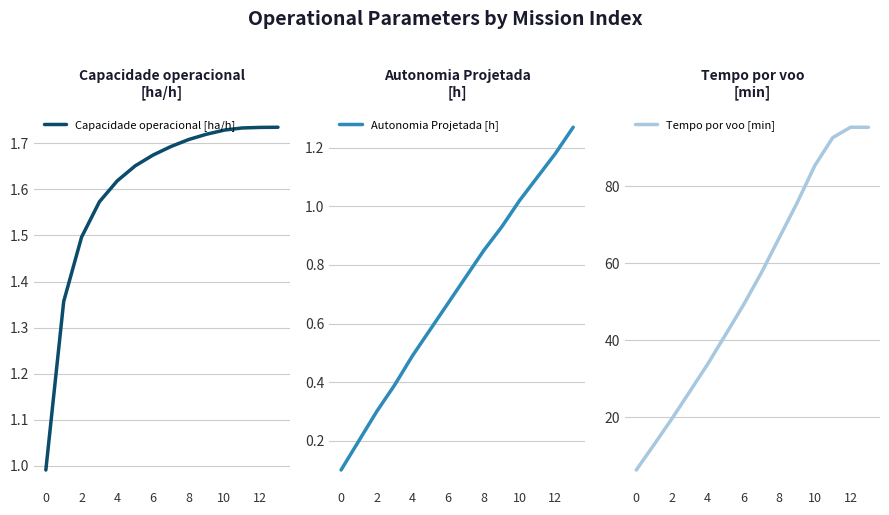

At how many categories does at least one series exceed 11?

13